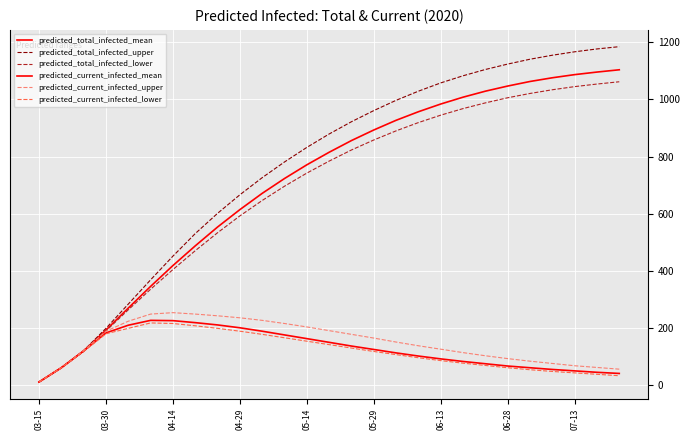

How many lines are shown in the chart?

6